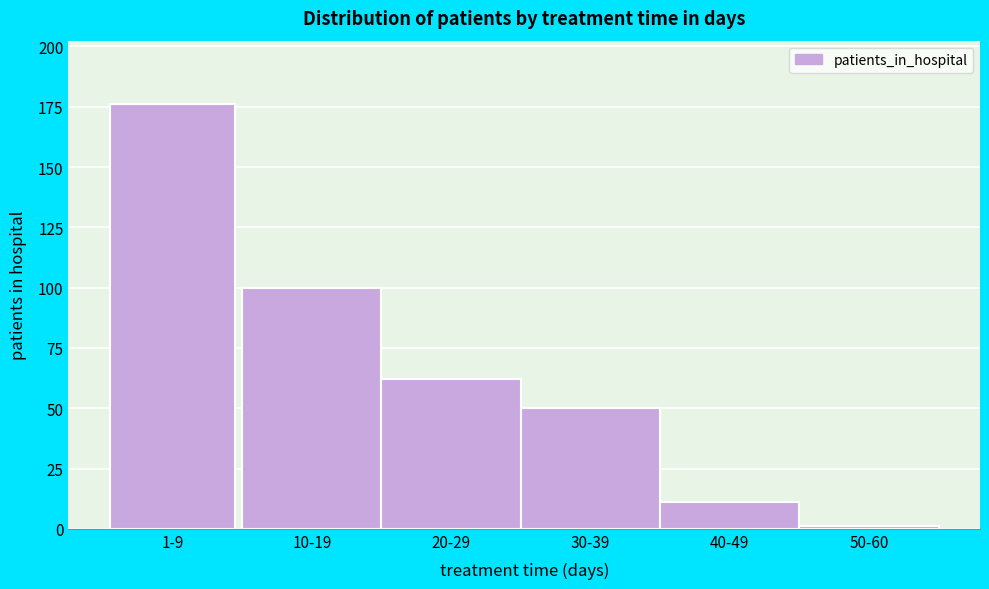

Reading left to right, extract all data points from this chart.

1-9=176	10-19=100	20-29=62	30-39=50	40-49=11	50-60=1